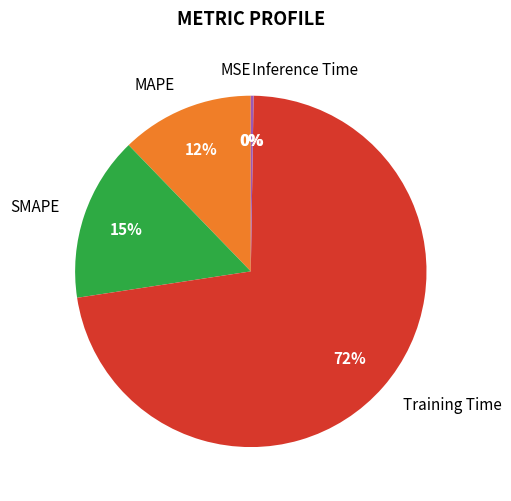

True or false: SMAPE accounts for 25% of the total.

False